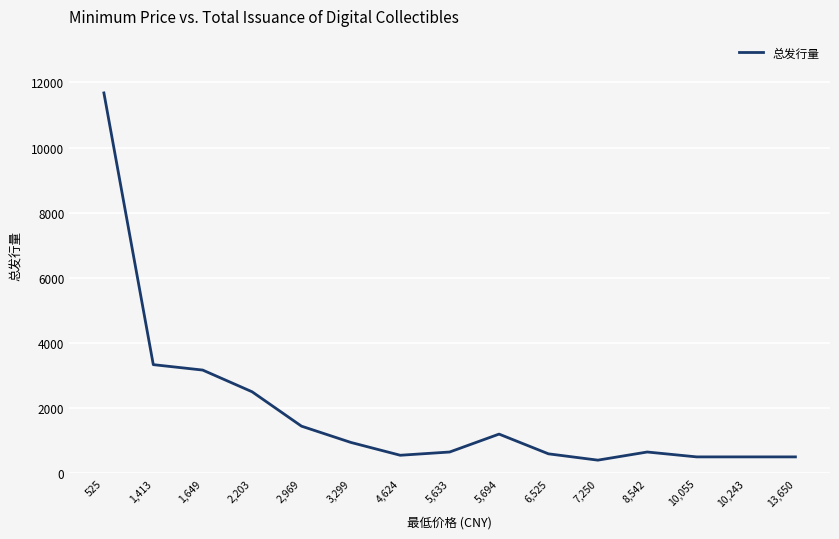

What is the difference between the maximum and minimum values?

11277.5